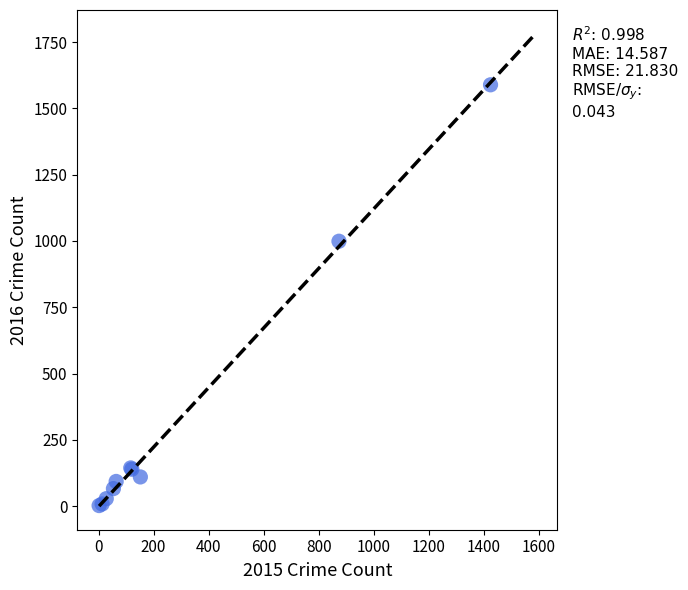

What Y value in the scatter plot is closest to 795?

999